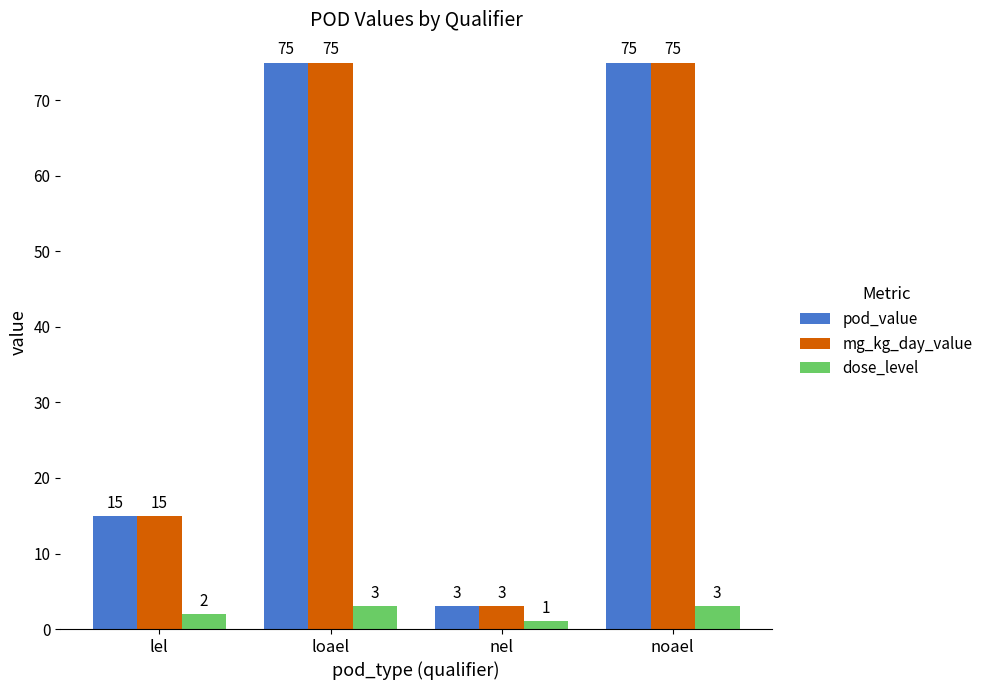

Reading left to right, extract all data points from this chart.

pod_value: 15	75	3	75
mg_kg_day_value: 15	75	3	75
dose_level: 2	3	1	3